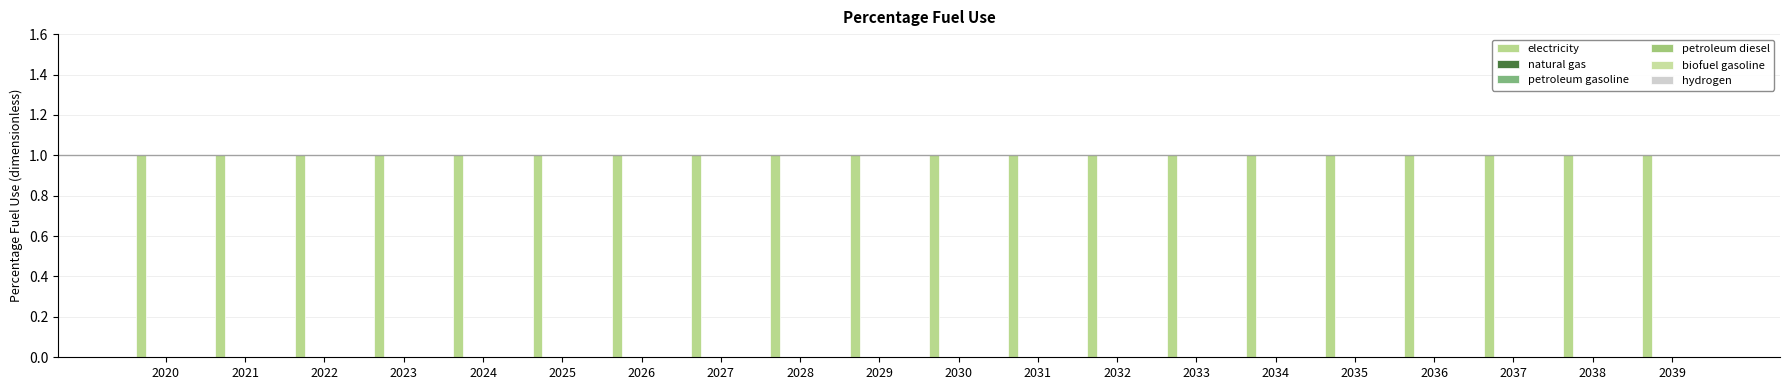

How many categories are shown in the chart?

20